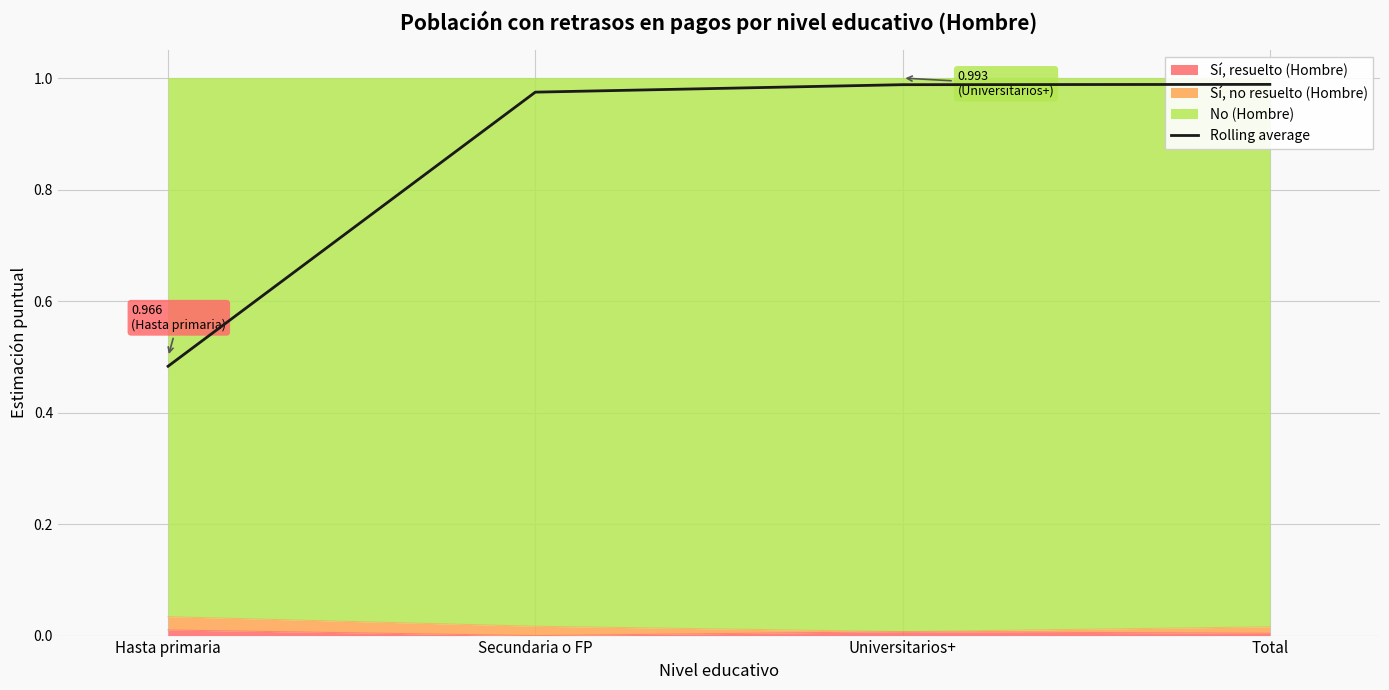

What position from the right is Hasta primaria?

4